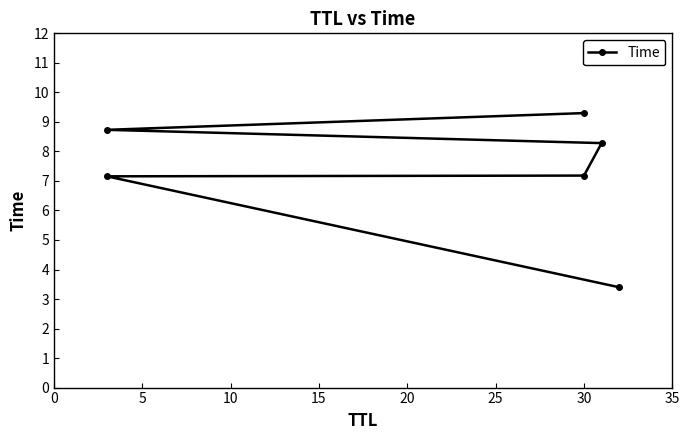

Count the number of values greater than 8.

3